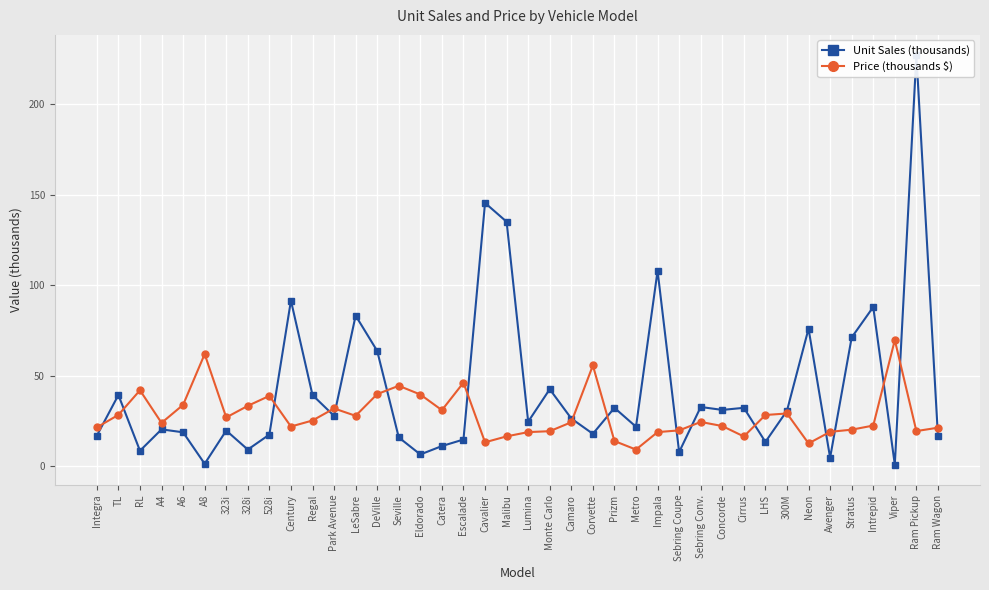

How many times do Price (thousands $) and Unit Sales (thousands) cross each other?

18